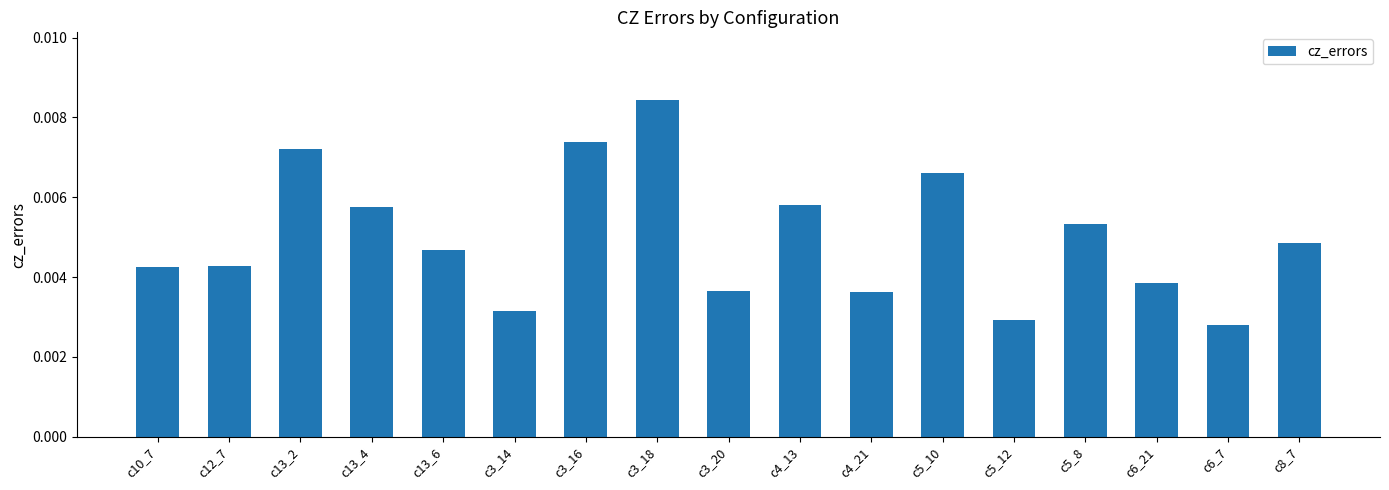

Count the values in the range 0 to 1.

17